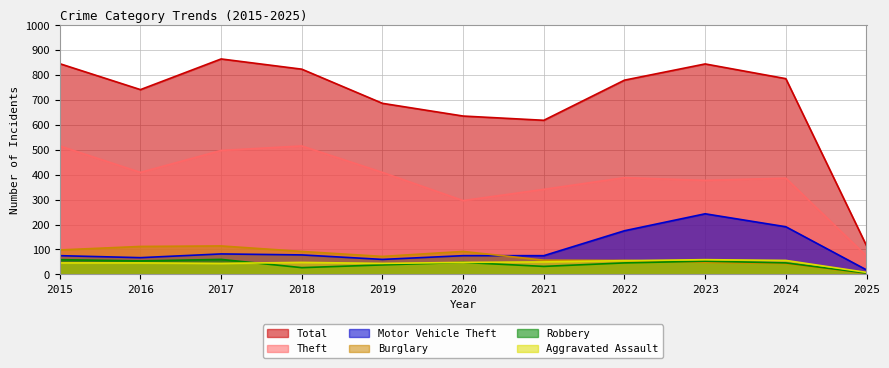

At which label is Total closest to 489?

2021